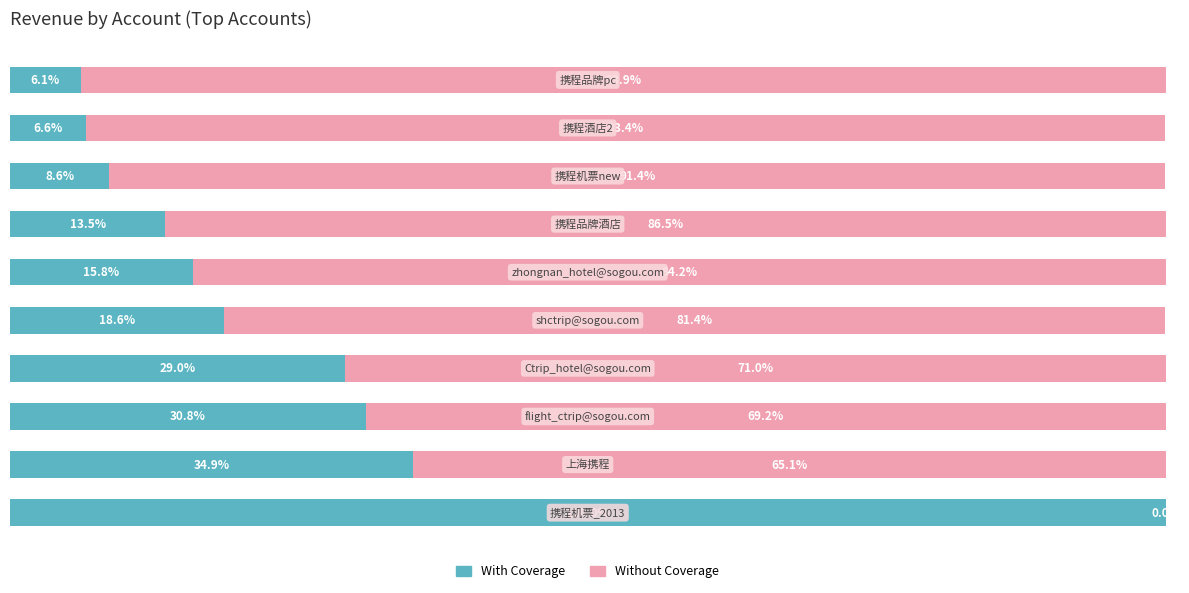

What are all the series names shown in the legend?

With Coverage, Without Coverage